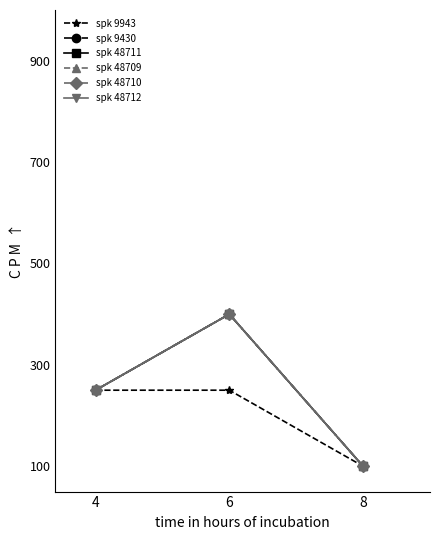

Is it true that spk 48709 equals 100 at 8?

True